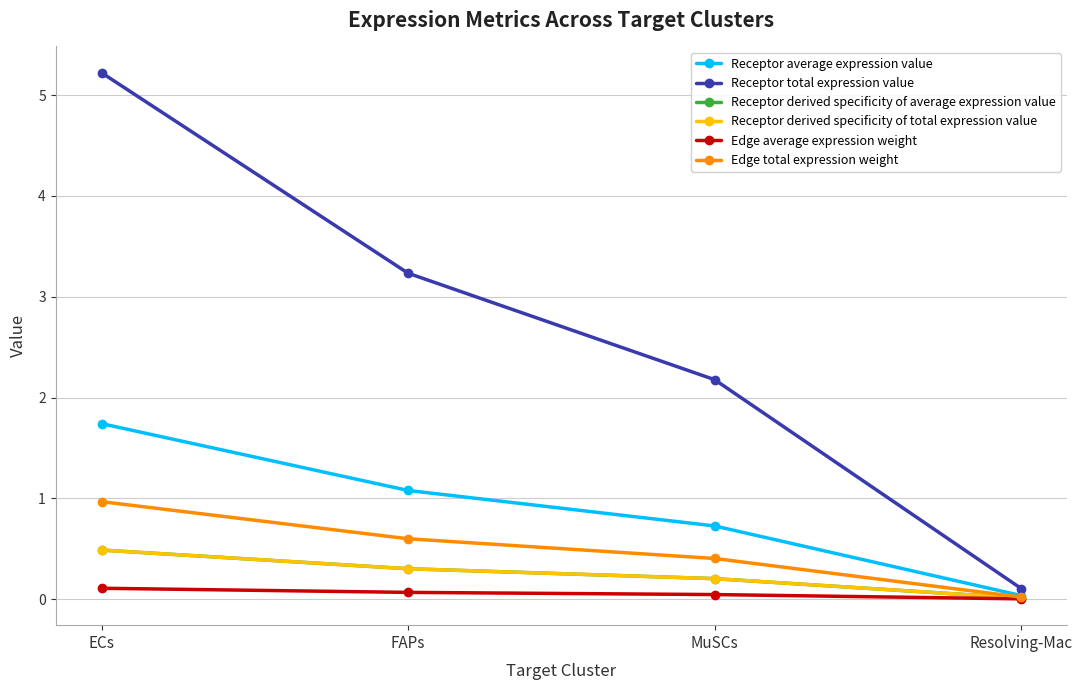

What is the difference between the maximum and minimum values in the Edge average expression weight series?

0.1